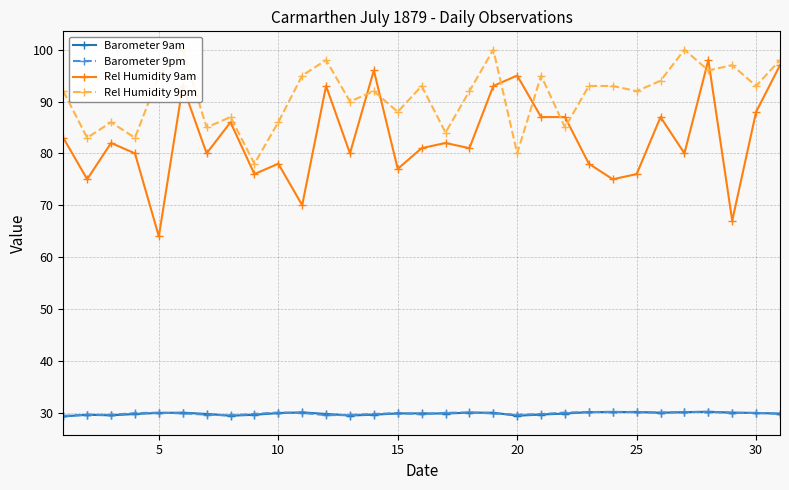

True or false: Rel Humidity 9am and Barometer 9am intersect in this chart.

False